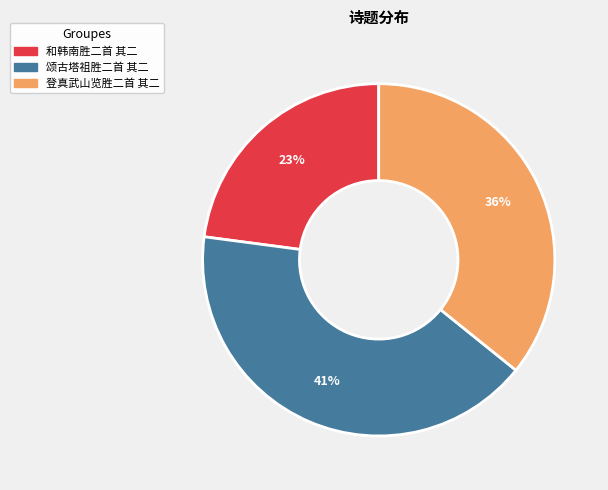

Which slice is the largest?

颂古塔祖胜二首 其二